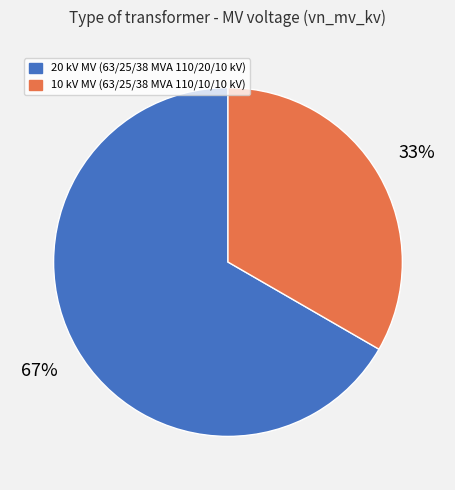

To the nearest percent, what is the average slice percentage?

50%